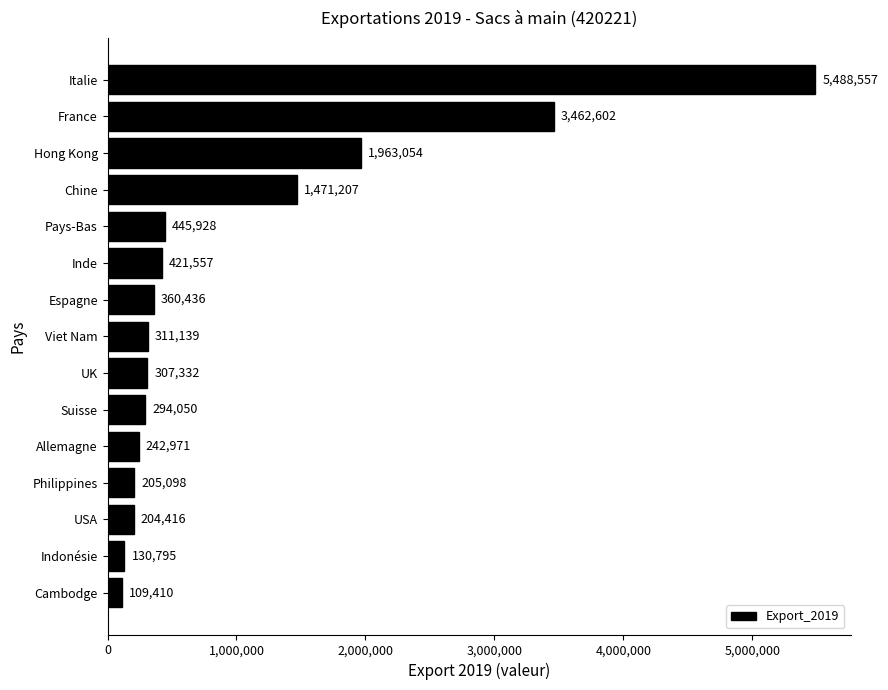

Reading bottom to top, what are all the values shown in this chart?

Cambodge=109410	Indonésie=130795	USA=204416	Philippines=205098	Allemagne=242971	Suisse=294050	UK=307332	Viet Nam=311139	Espagne=360436	Inde=421557	Pays-Bas=445928	Chine=1471207	Hong Kong=1963054	France=3462602	Italie=5488557